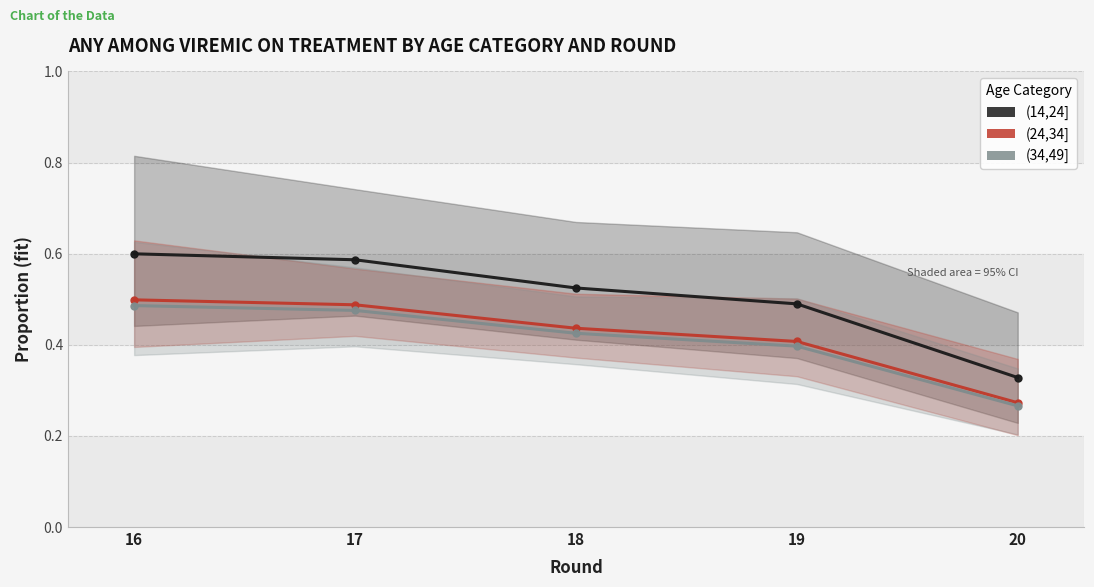

What is the smallest value displayed?

0.3